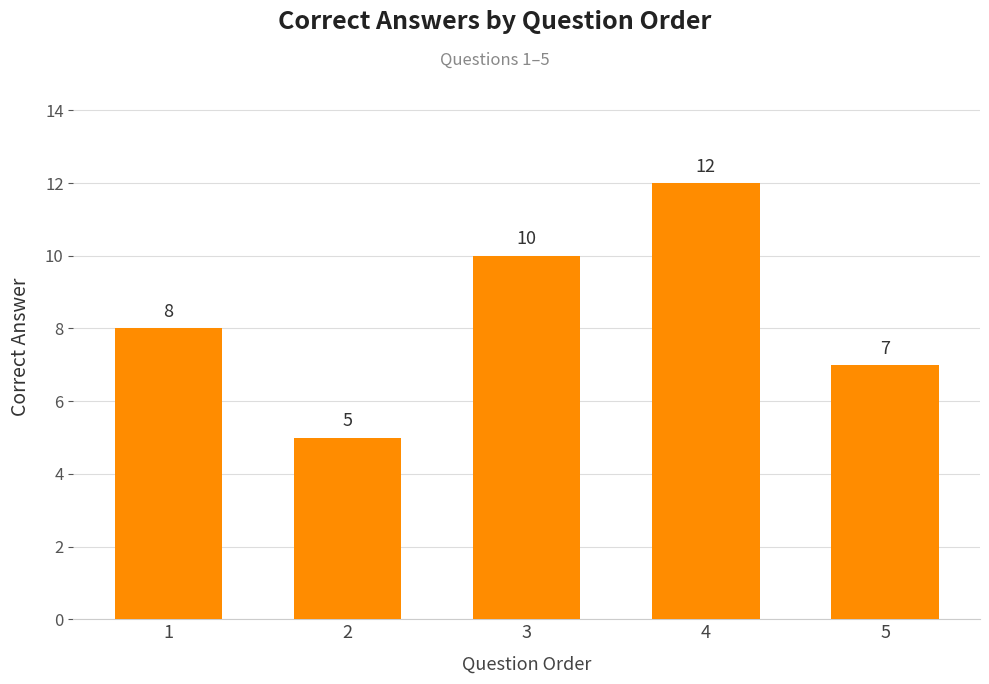

What is the greatest value displayed?

12